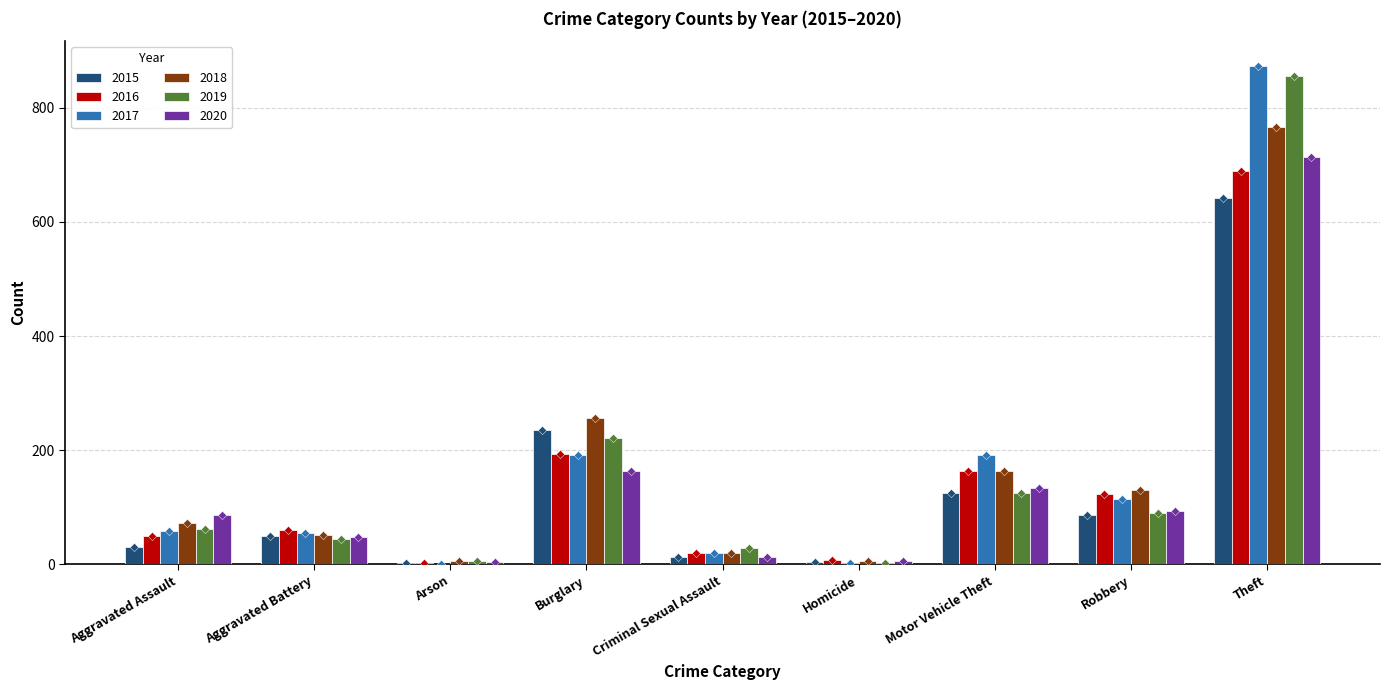

What is the total value across all series at Criminal Sexual Assault?

113